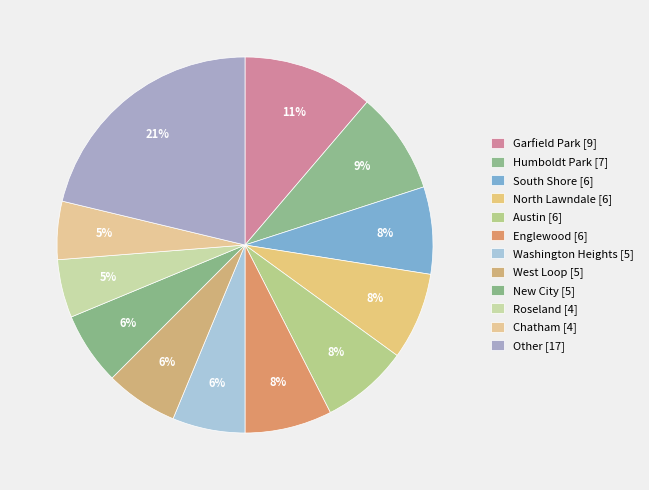

How many segments does this pie chart have?

12